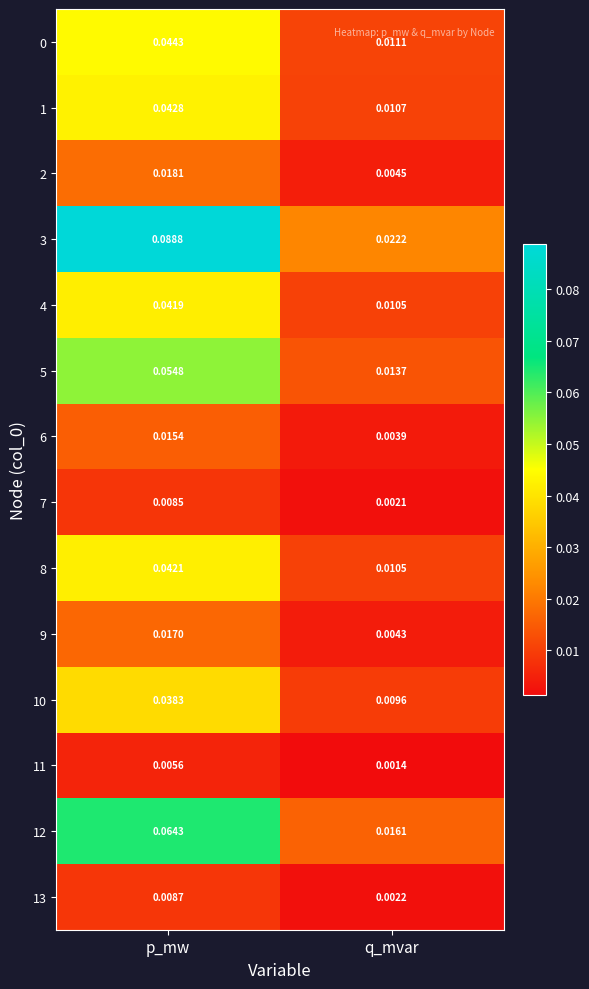

Rank the categories by 4 value from lowest to highest.

q_mvar, p_mw